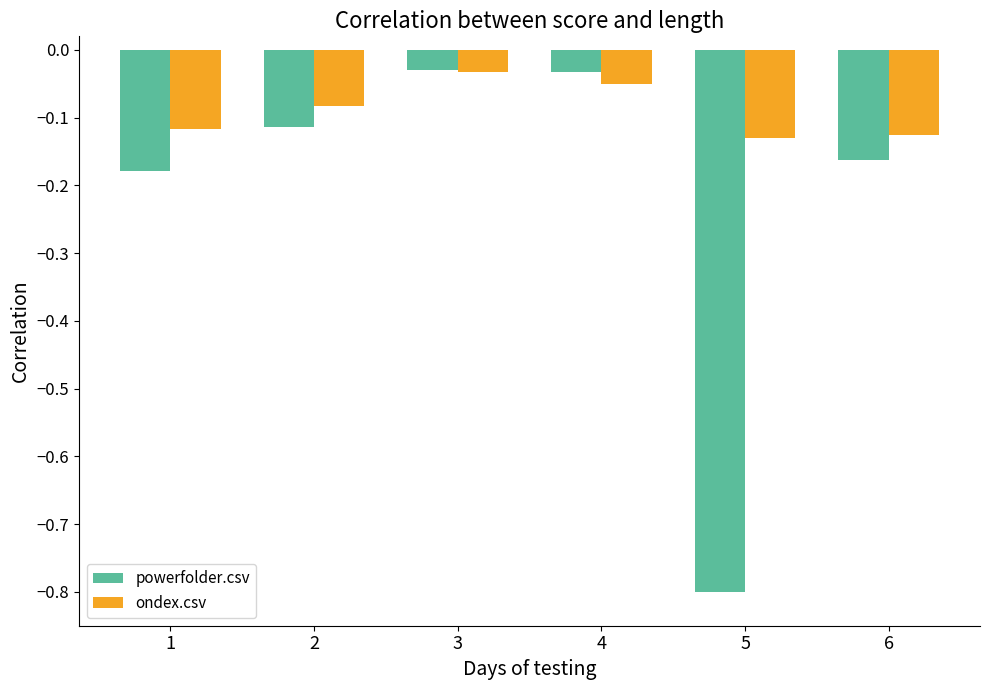

Rank the series at 6 from lowest to highest value.

powerfolder.csv, ondex.csv